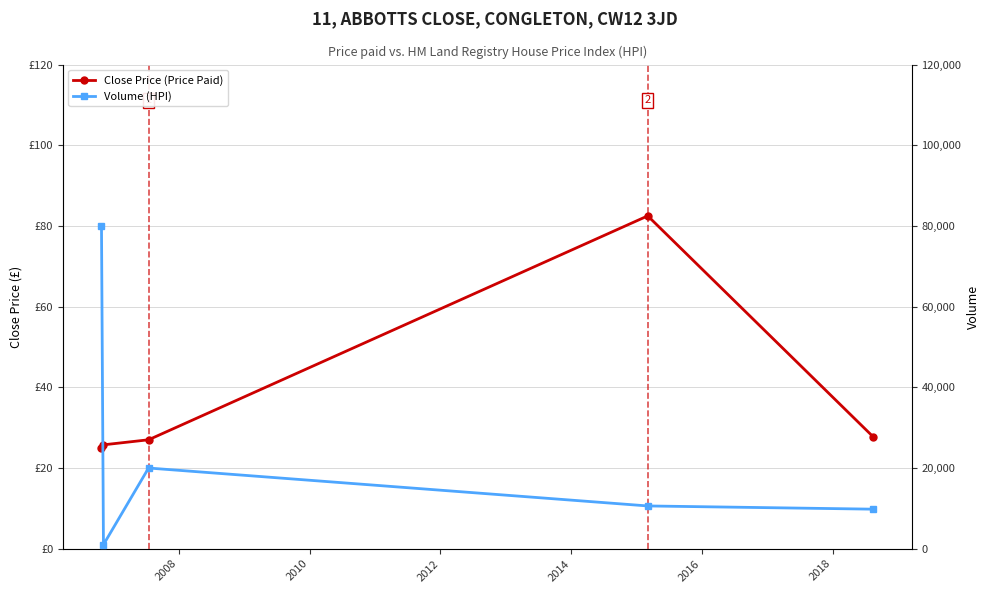

What is the difference between the maximum and minimum values in the Close Price (Price Paid) series?

57.5